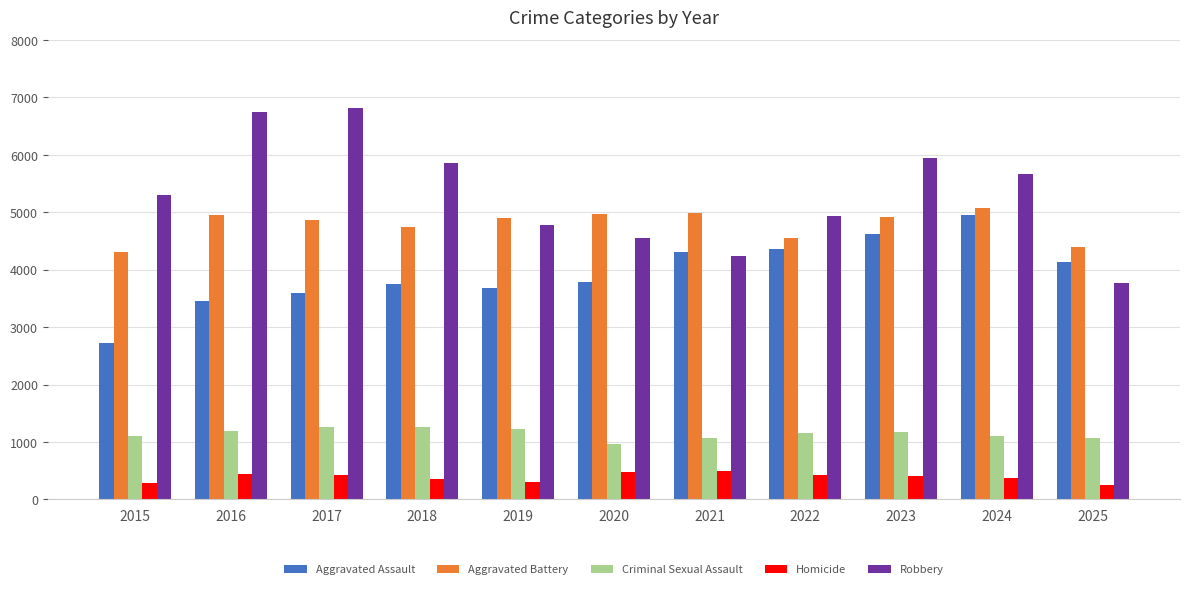

What is the highest value of the Homicide series?

490